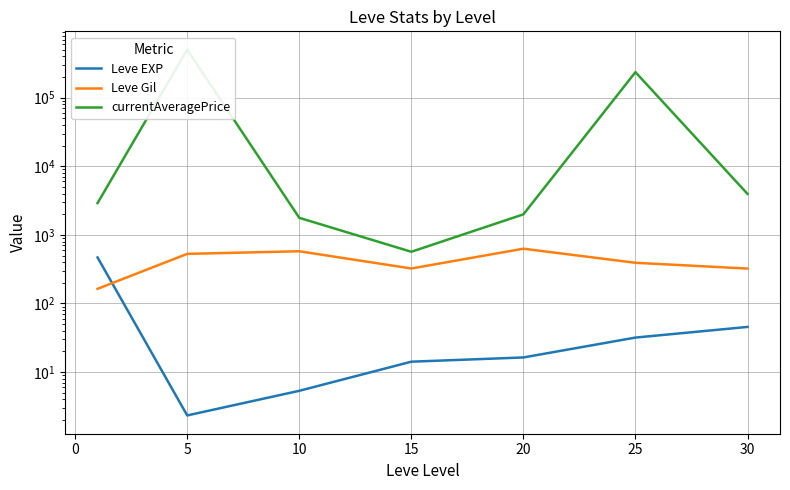

Between 5 and 15, which series saw the biggest shift?

currentAveragePrice